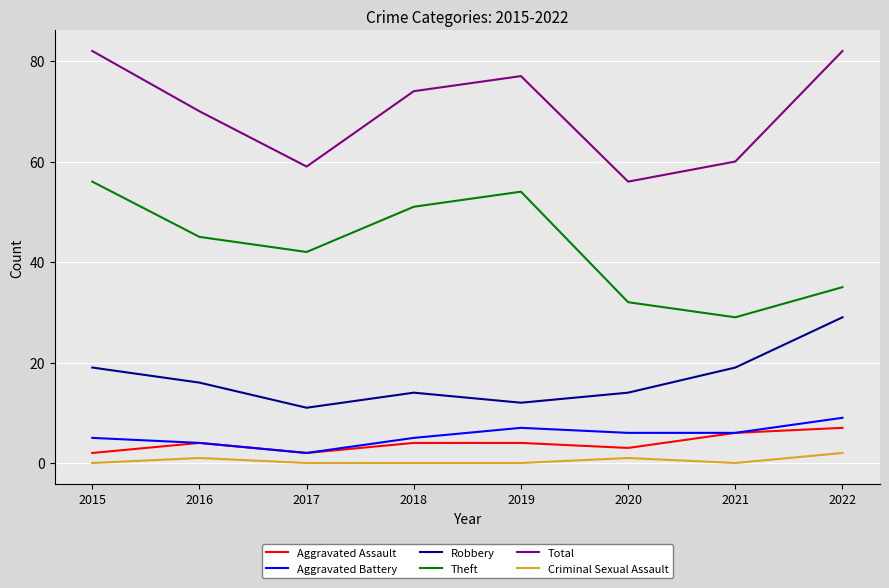

What is the greatest value displayed?

82